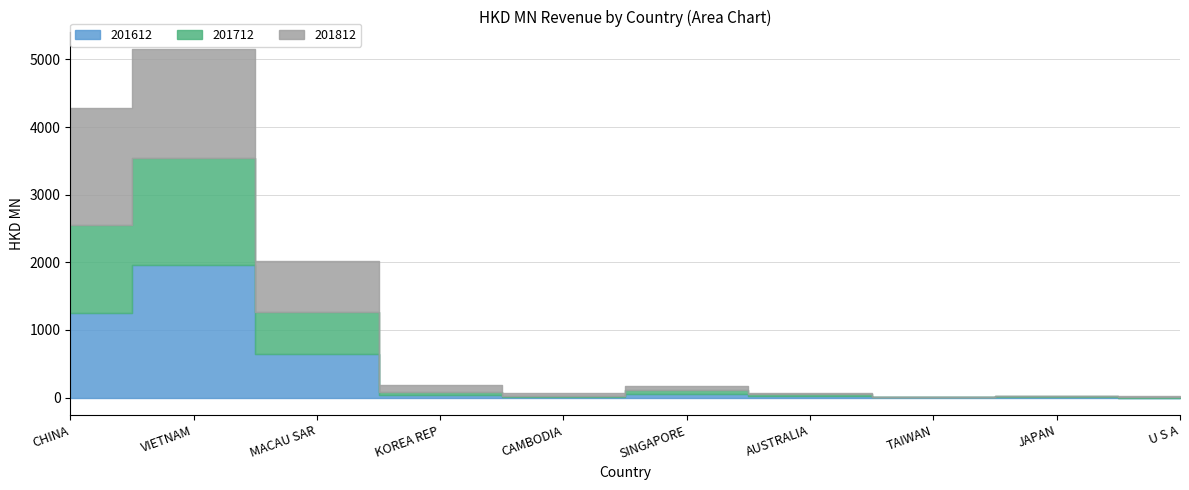

List the series in order of their overall mean, lowest first.

201712, 201612, 201812